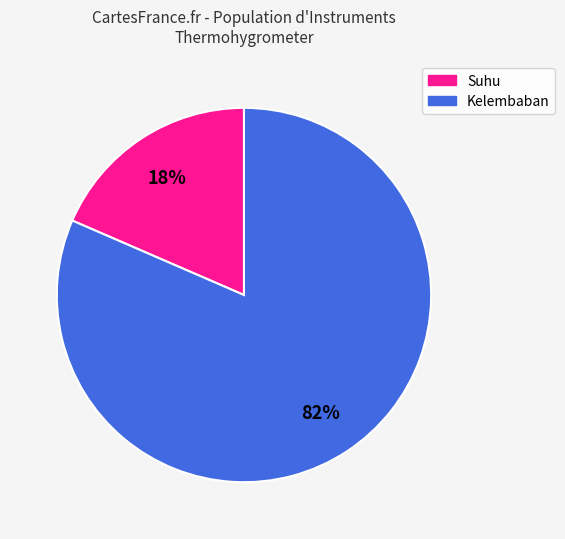

Is there any slice that represents more than half of the pie?

Yes